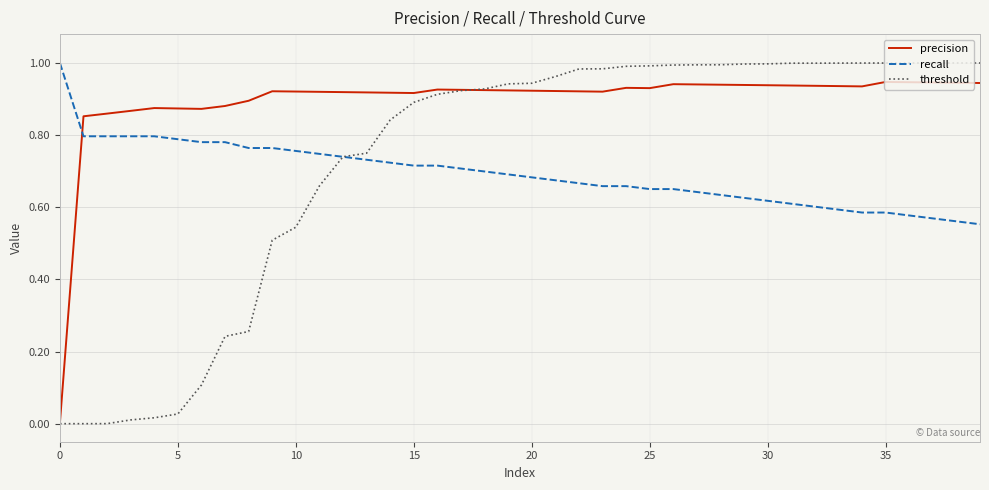

Which series has the largest range (max minus min)?

threshold